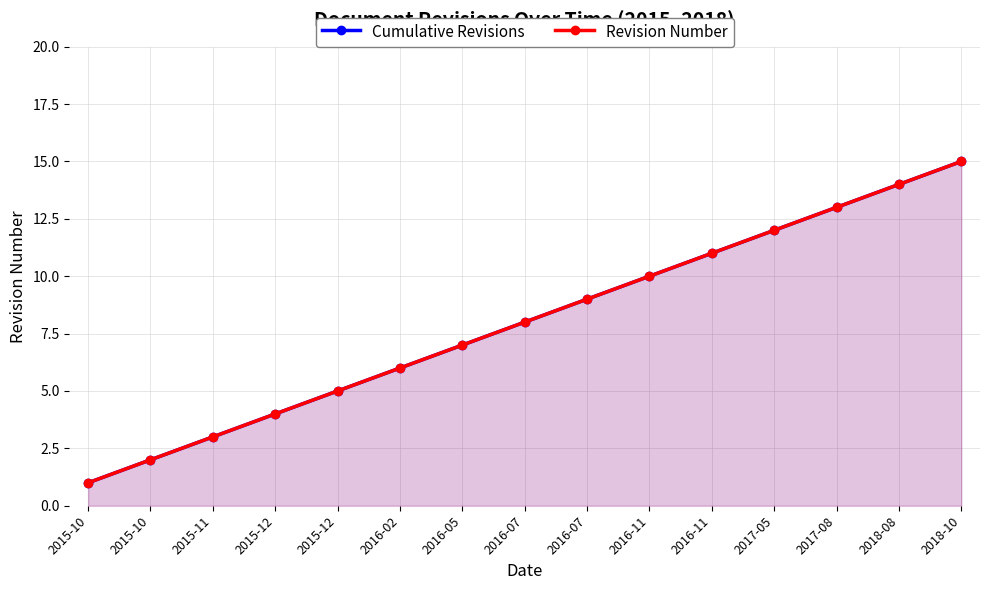

True or false: Revision Number and Cumulative Revisions intersect in this chart.

False